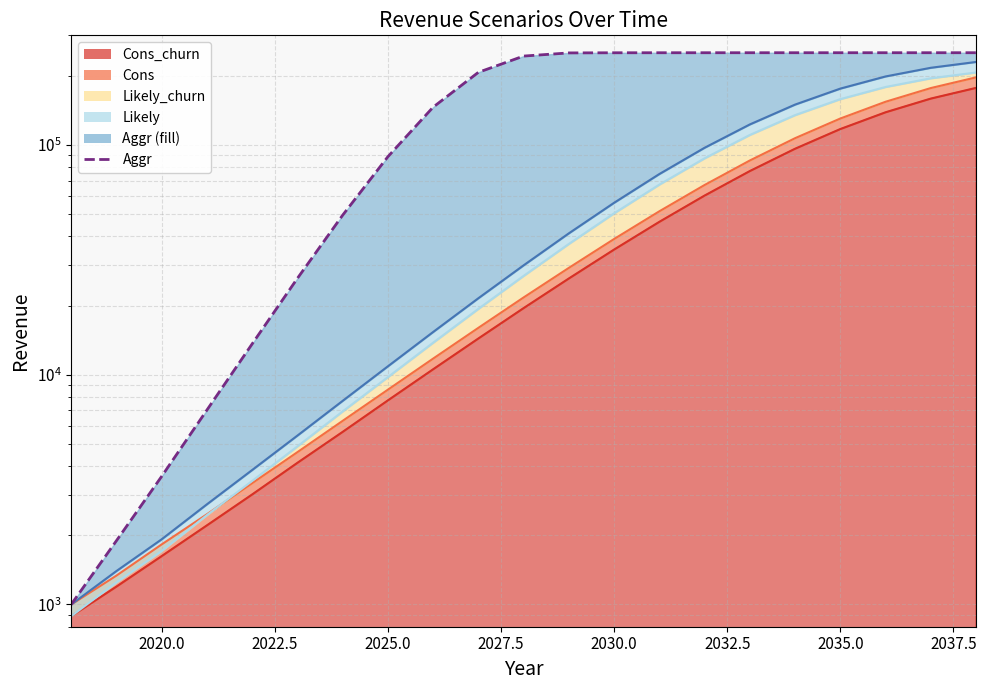

Rank the series at 2023 from highest to lowest value.

Aggr, Likely, Likely_churn, Cons, Cons_churn